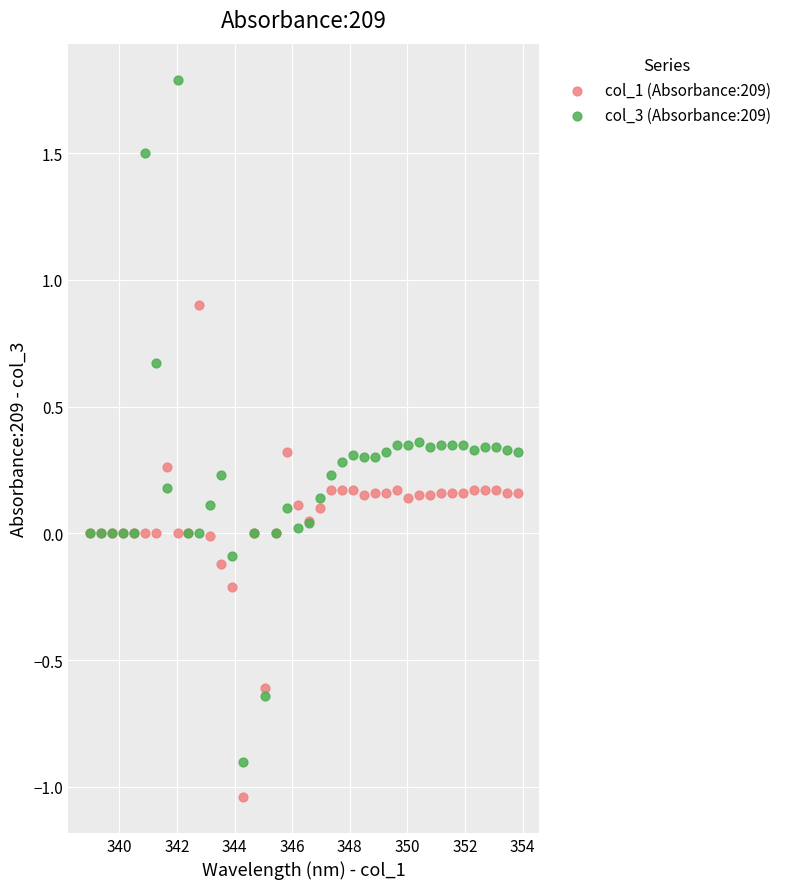

Which series contains the lowest Y value?

col_1 (Absorbance:209)